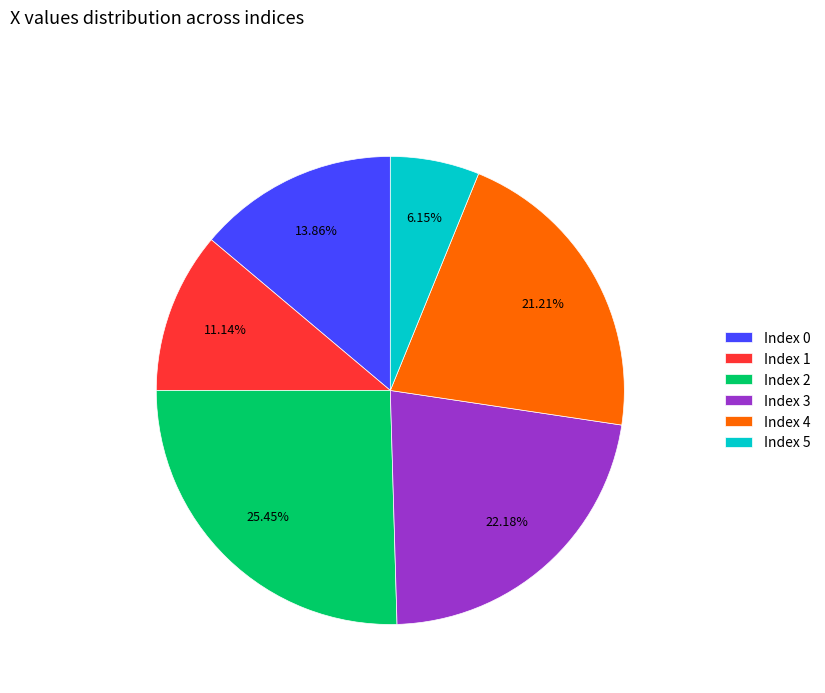

Do Index 0 and Index 2 together represent more than half of the pie?

No